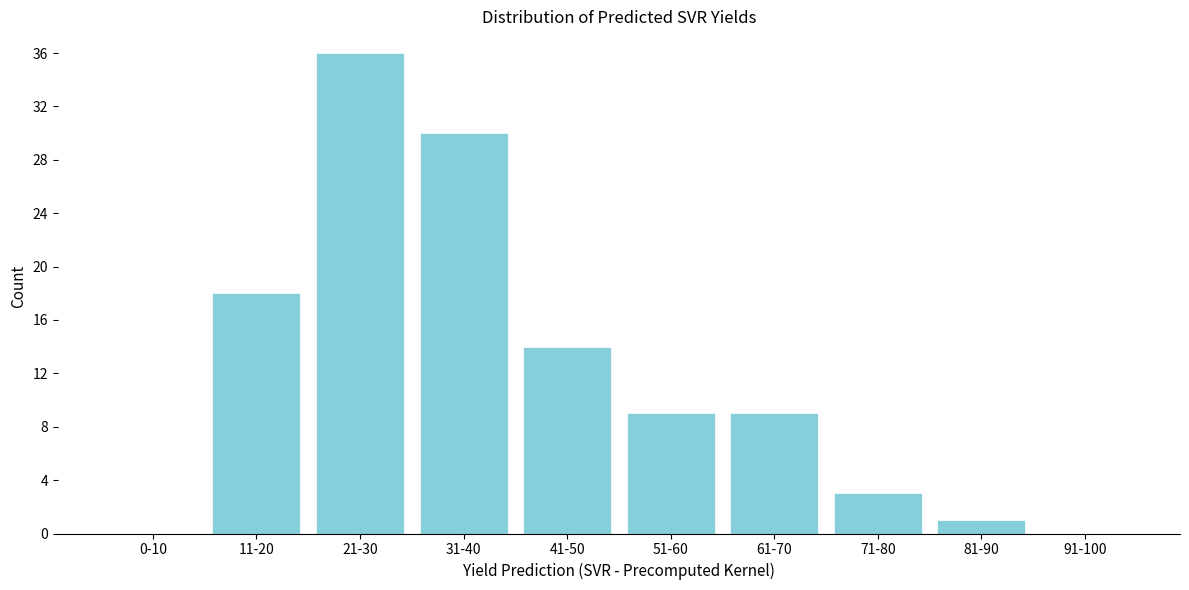

Reading left to right, transcribe all the data shown in this chart.

0-10=0	11-20=18	21-30=36	31-40=30	41-50=14	51-60=9	61-70=9	71-80=3	81-90=1	91-100=0